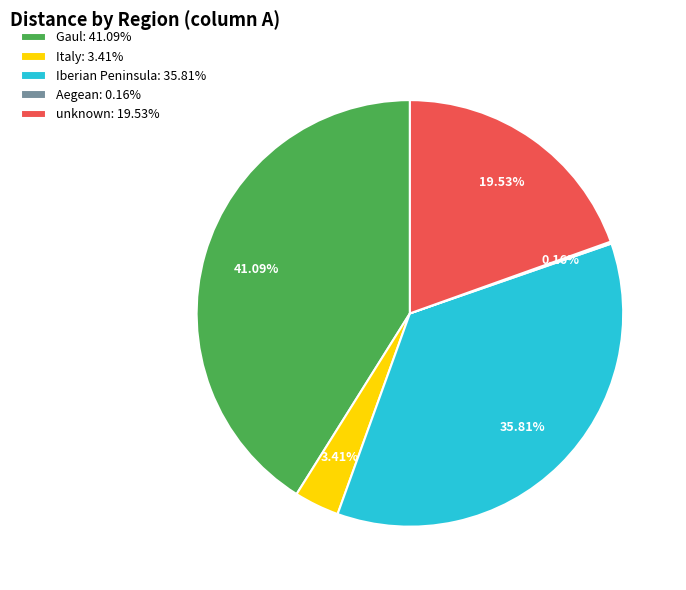

Approximately how many times larger is the value at Iberian Peninsula compared to Italy?

10.5